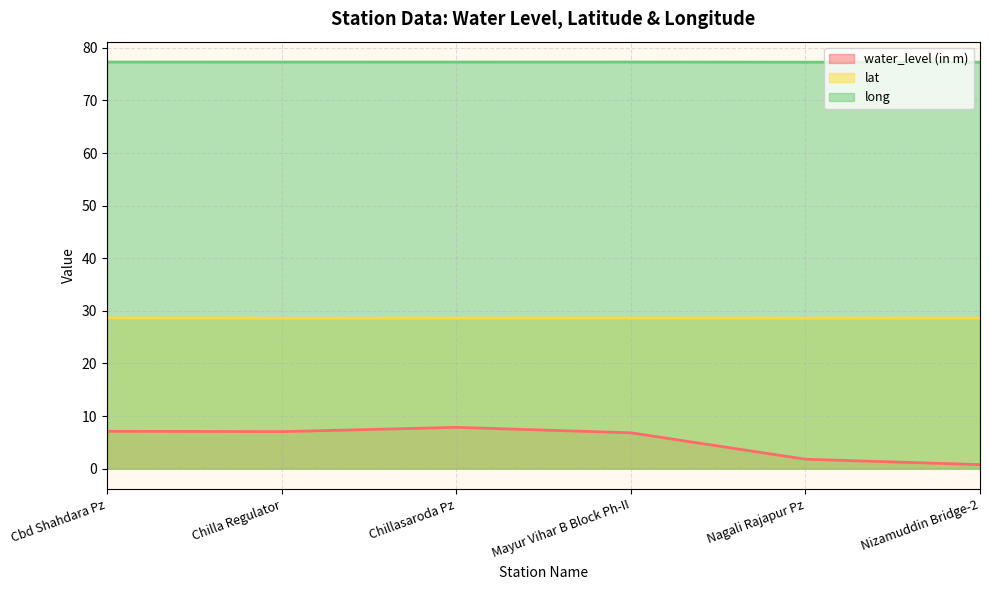

In water_level (in m), how many points are lower than both neighbors (excluding endpoints)?

1